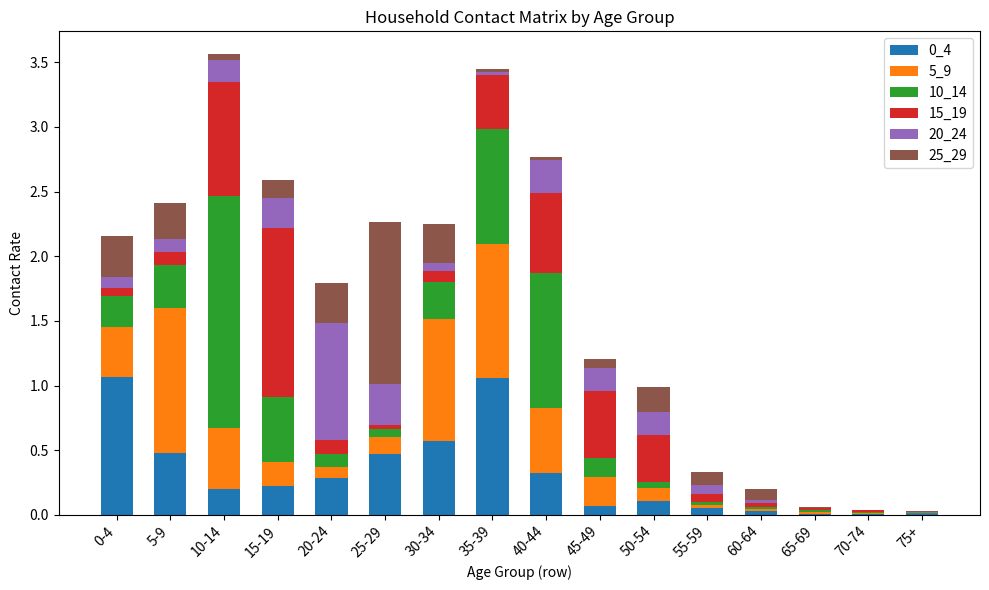

What is the total value across all series at 5-9?

2.4